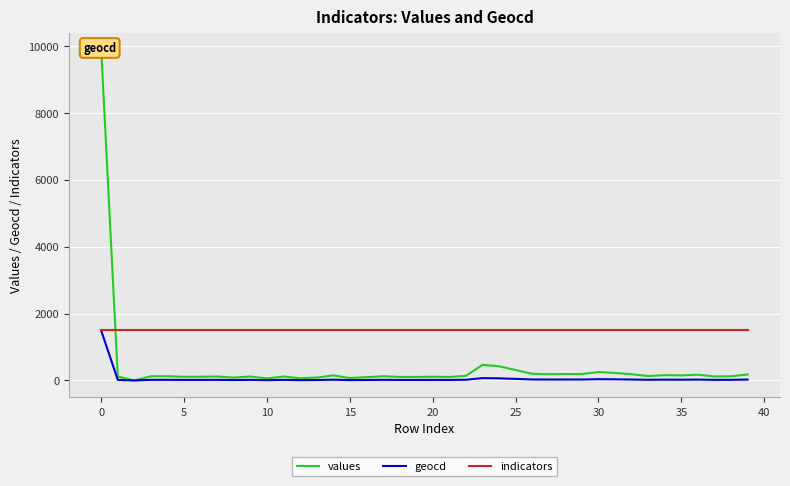

How many values in the geocd series are below 19?

18